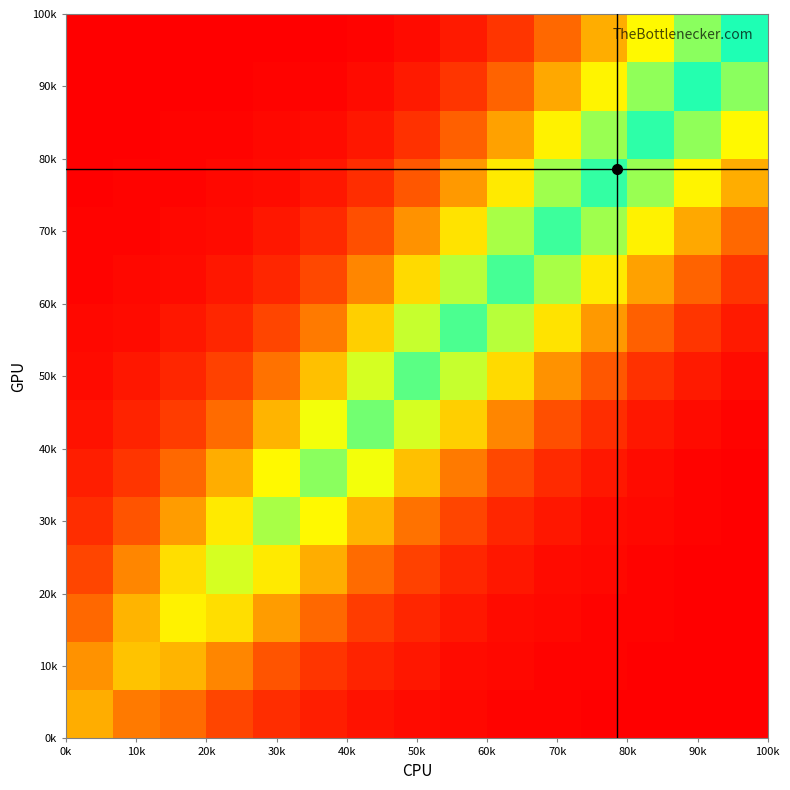

How many series are shown in this chart?

15